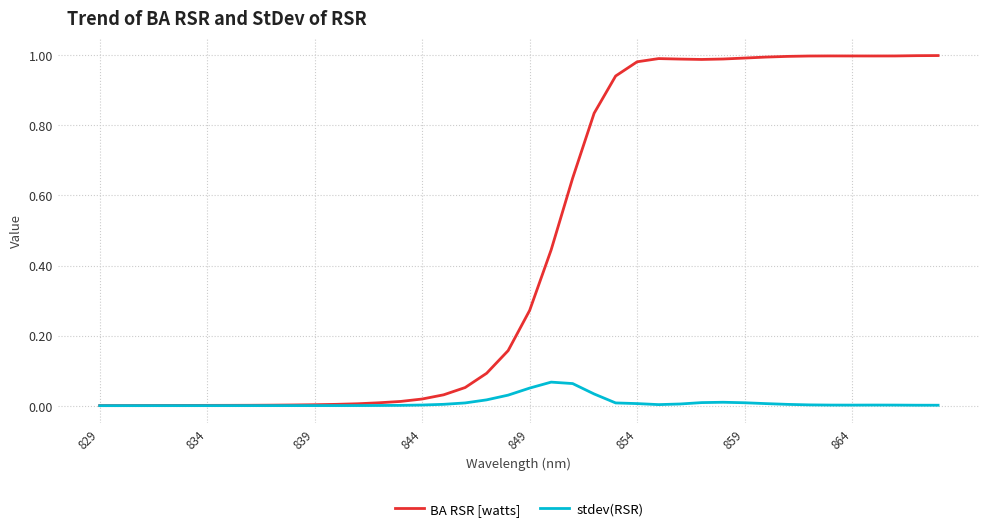

Which series has the largest total across all categories?

BA RSR [watts]